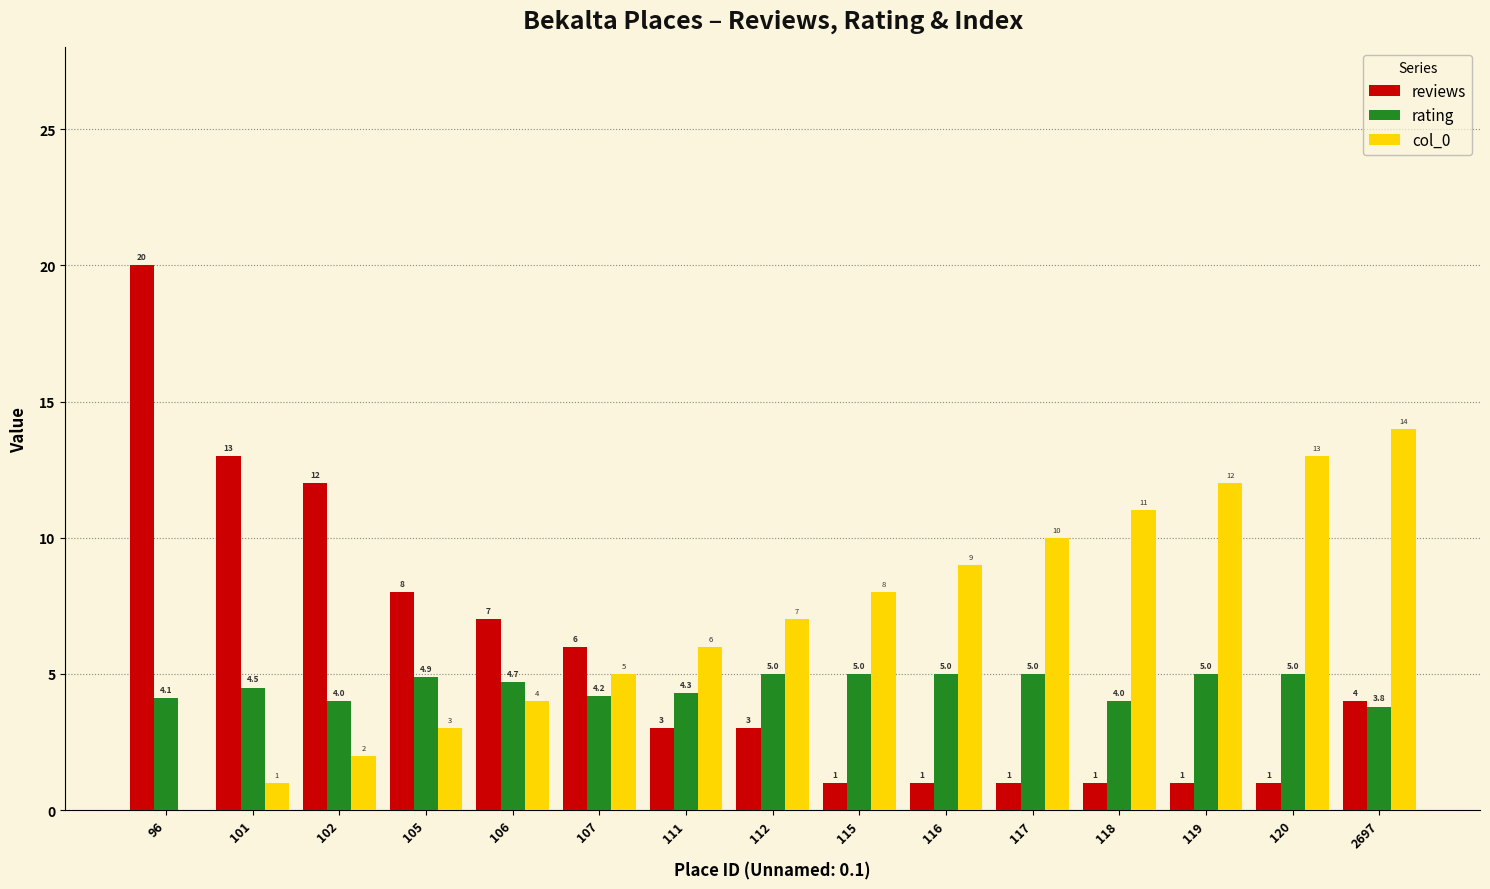

At which label does reviews reach its peak?

96